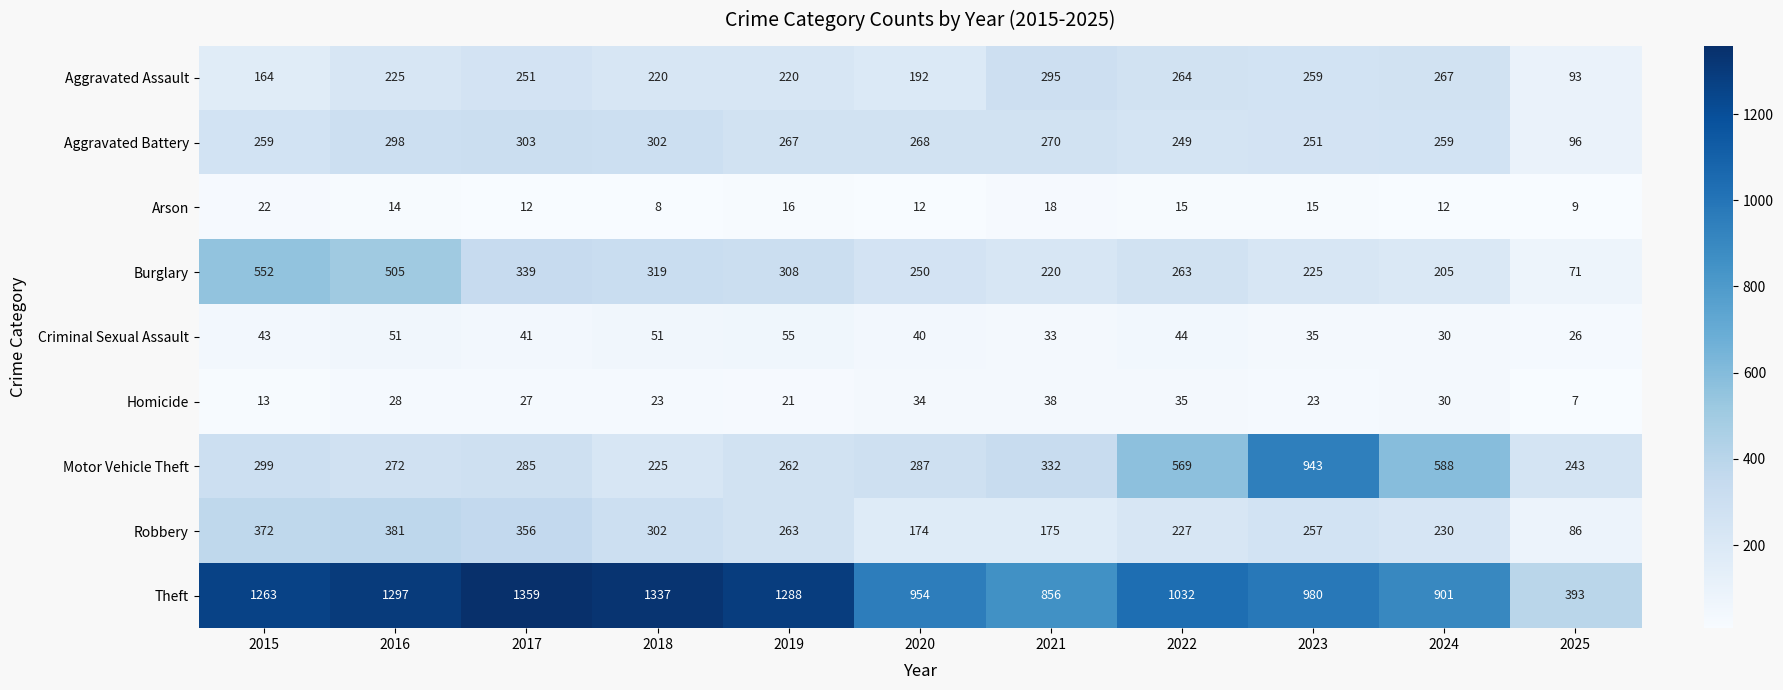

At how many categories does at least one series exceed 653?

10